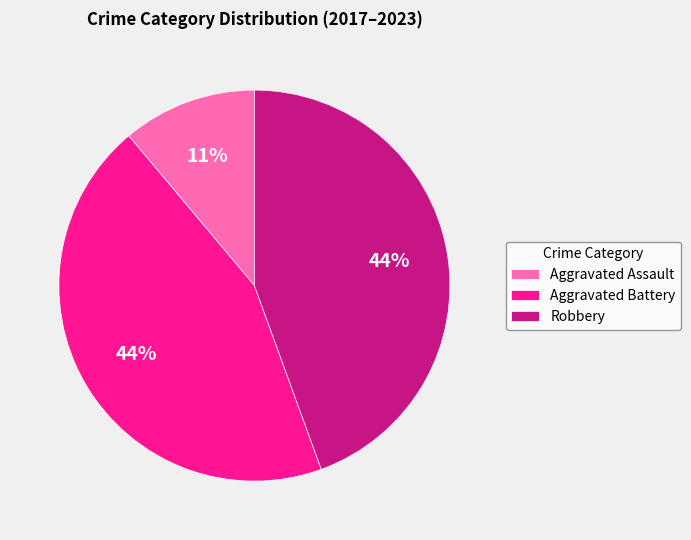

Which slice is the smallest?

Aggravated Assault